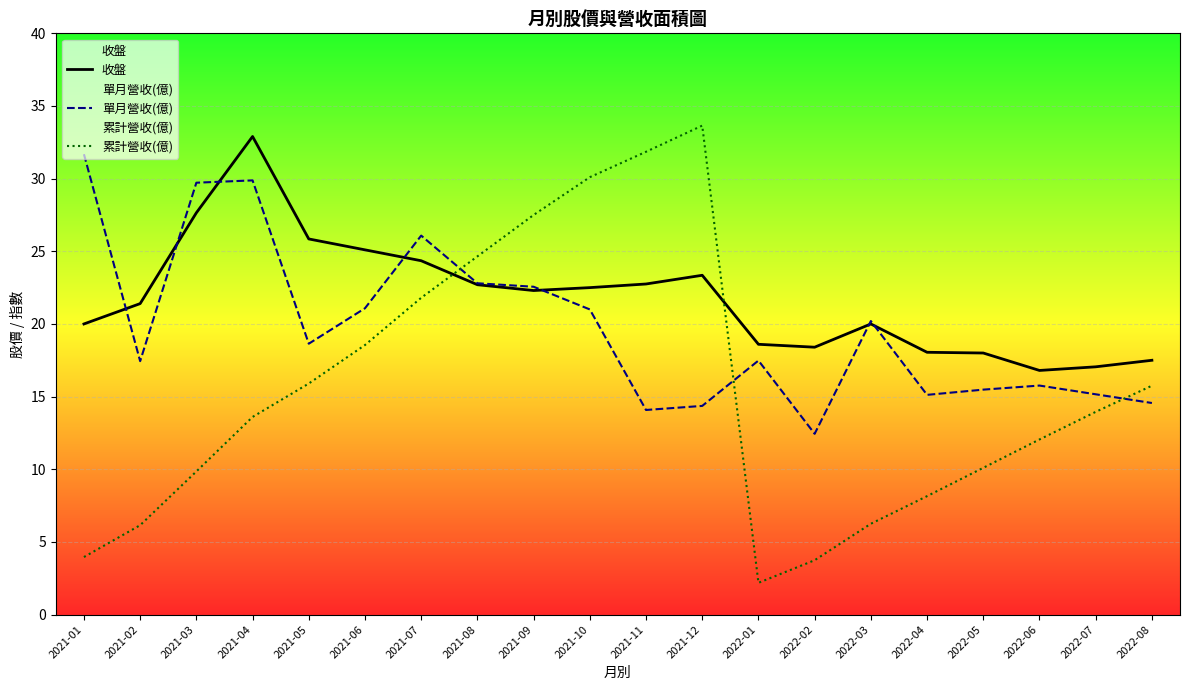

What is the spread (max minus min) of values at 2021-03?

19.9